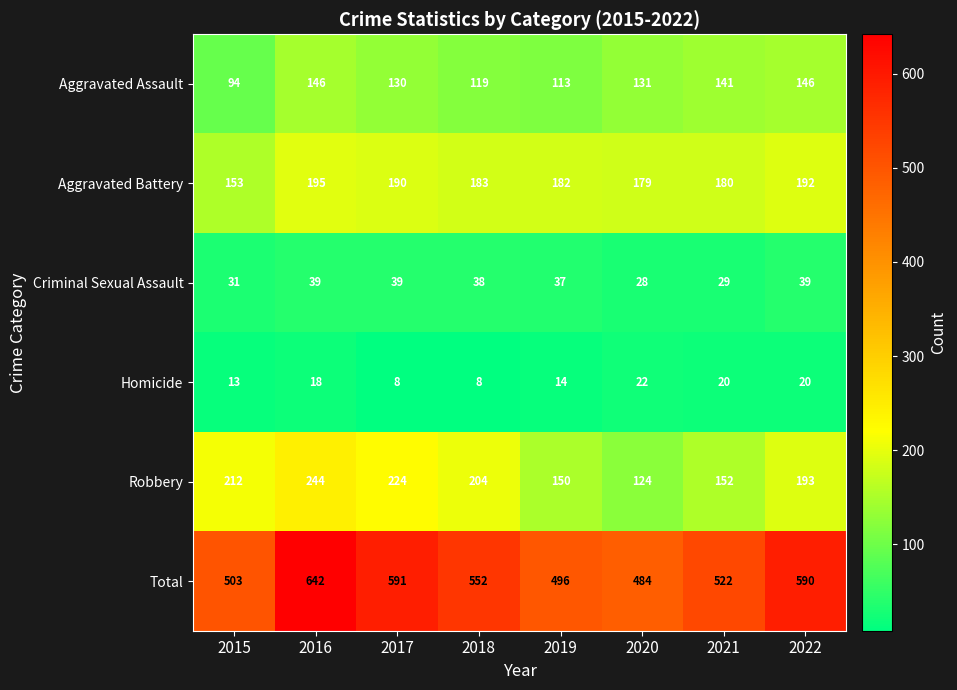

What is the difference between the maximum and minimum values in the Robbery series?

120